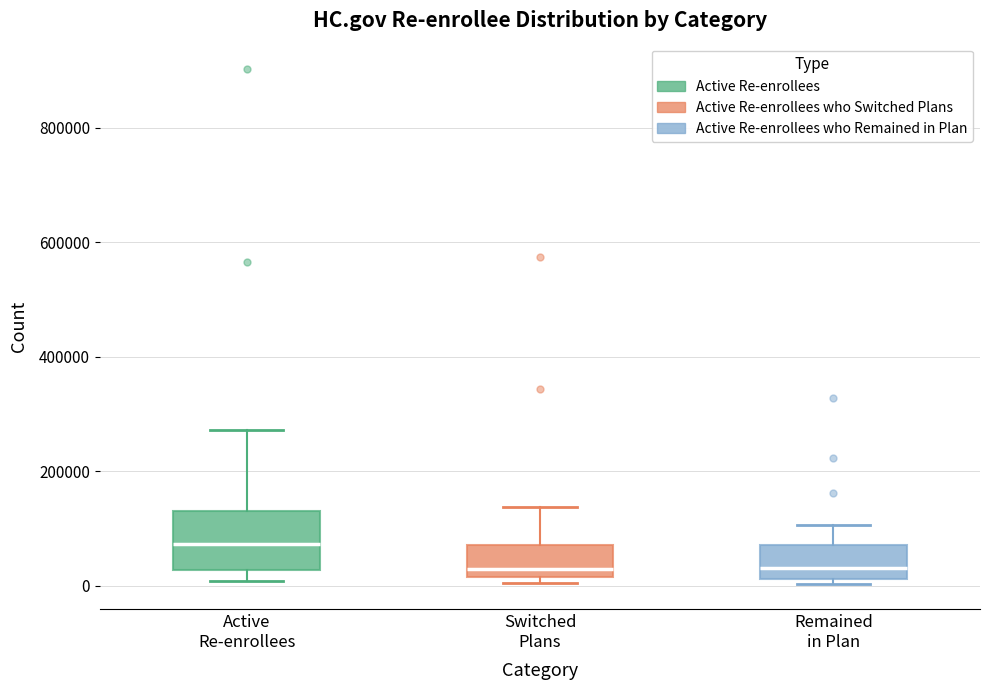

Where is the lower edge of the box for Remained in Plan on the y-axis? The values are not printed on the chart, so give them approximately, as read against the axis.

20000